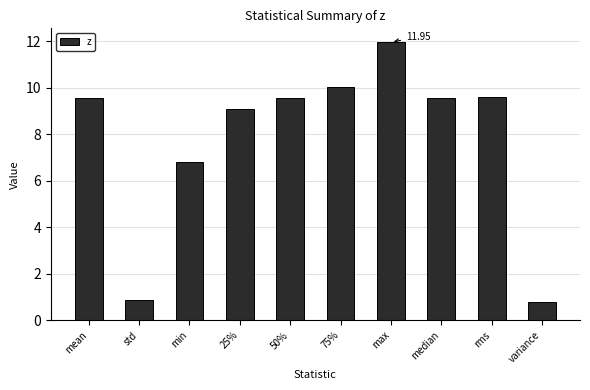

Is it true that the value at max is 19.0?

False